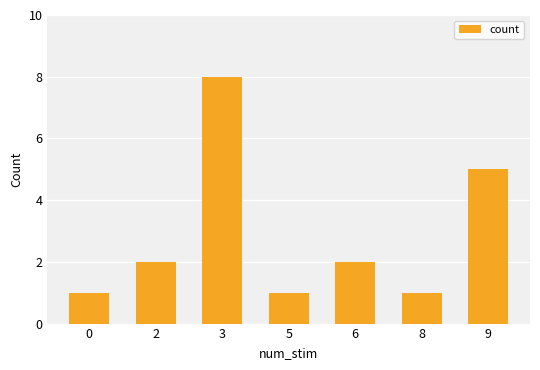

The chart shows a value of 5 at 9. True or false?

True